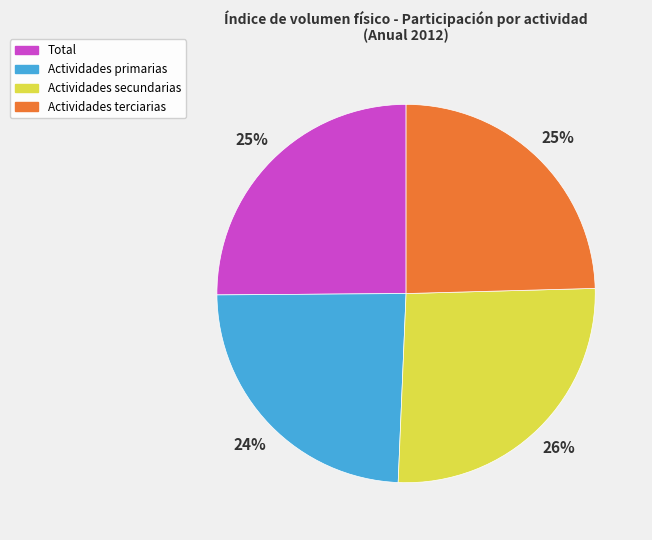

Approximately how many times larger is the value at Actividades primarias compared to Actividades secundarias?

0.9